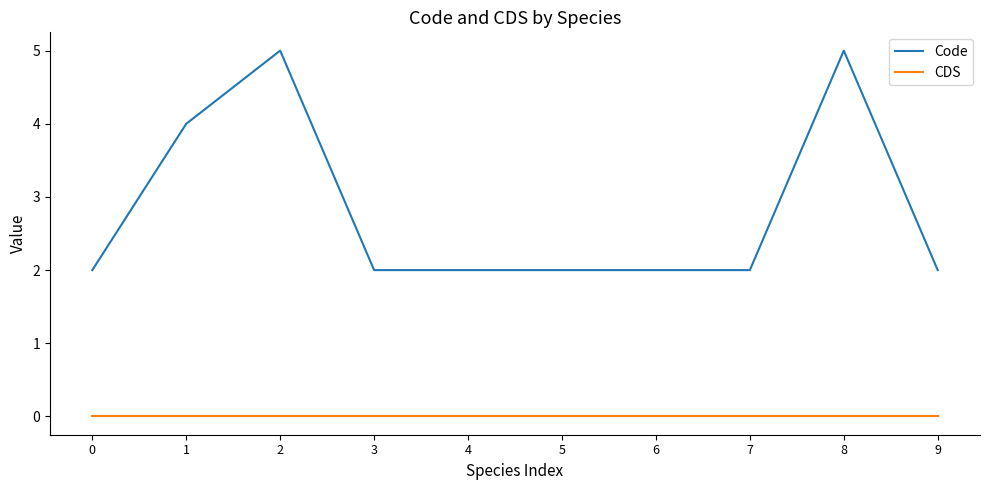

Reading left to right, transcribe all the data shown in this chart.

Code: 0=2	1=4	2=5	3=2	4=2	5=2	6=2	7=2	8=5	9=2
CDS: 0=0	1=0	2=0	3=0	4=0	5=0	6=0	7=0	8=0	9=0